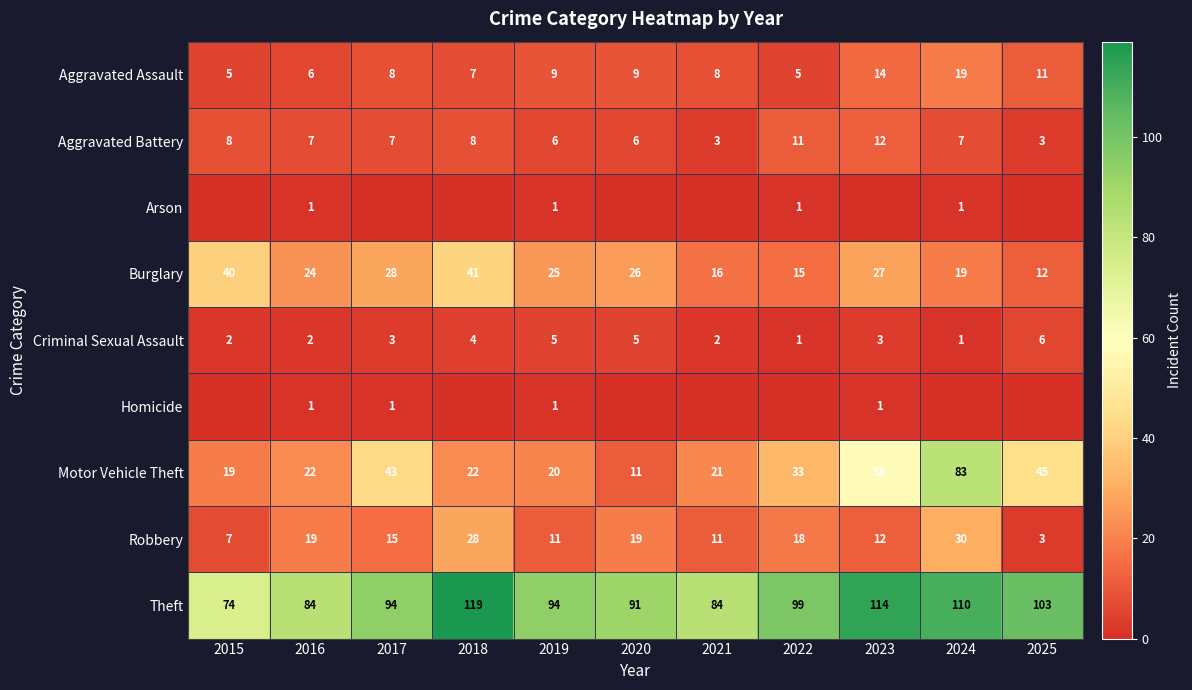

What is the sum of the Aggravated Battery values at 2020 and 2019?

12